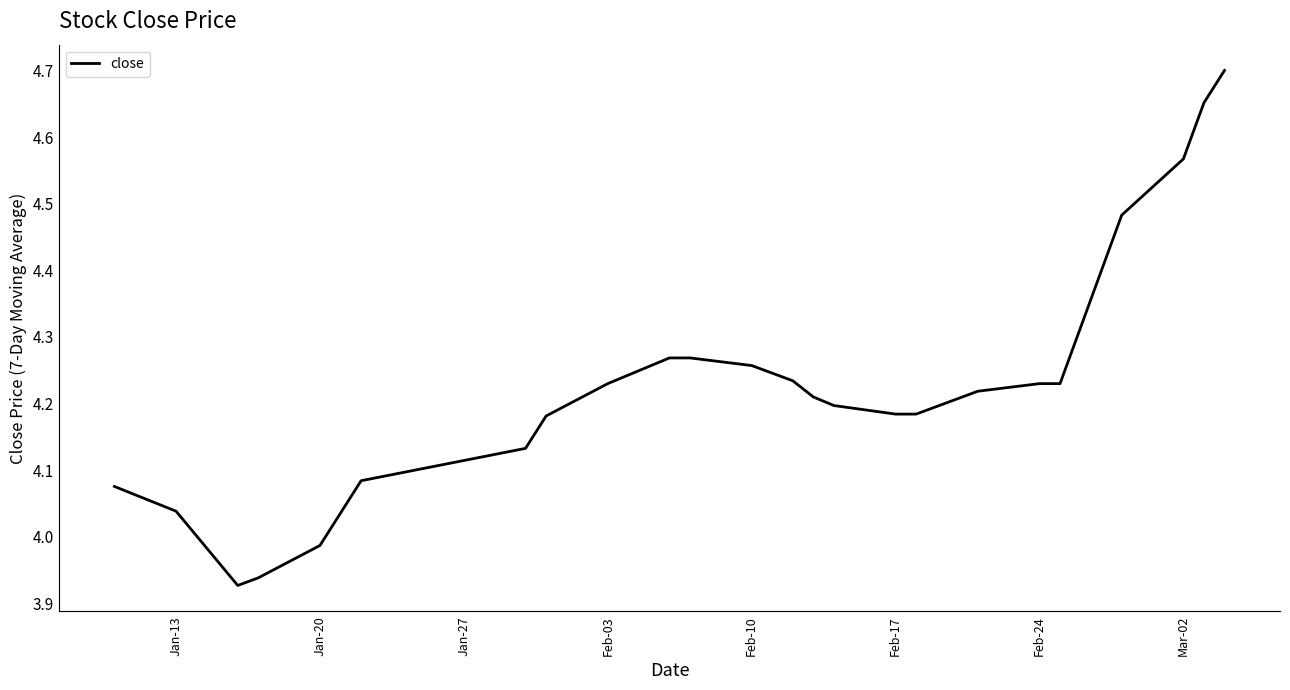

What is the difference between the maximum and minimum values?

0.8